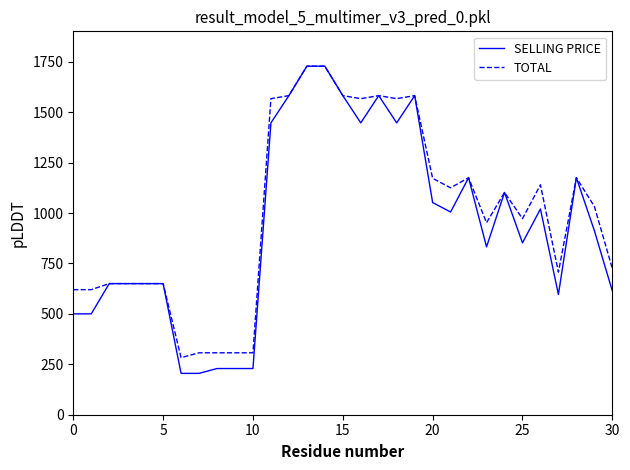

Which series has the widest spread of values?

SELLING PRICE